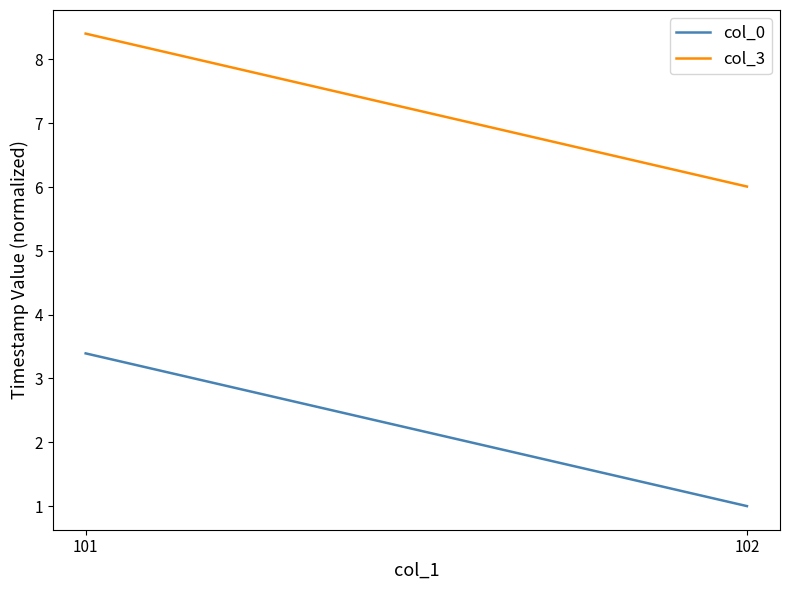

Reading right to left, list all the values displayed in this chart.

col_0: 102=1.0	101=3.4
col_3: 102=6.0	101=8.4